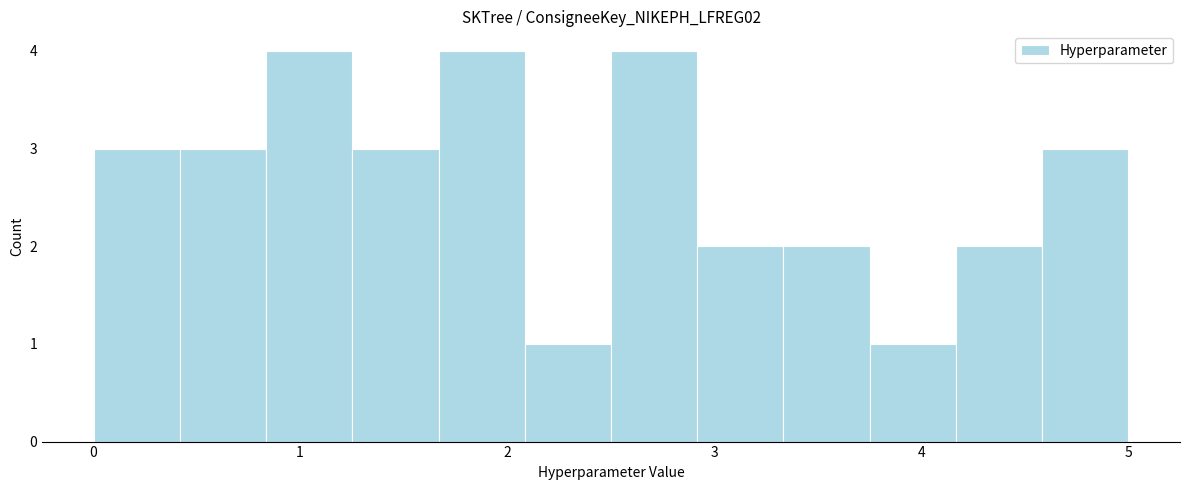

Reading left to right, list every bar in this chart as the range it spans on the x-axis followed by its height. Neither the bar edges nor the heights are printed on the chart, so give them approximately, as read against the axes.

0.0 to 0.4: 3
0.4 to 0.8: 3
0.8 to 1.3: 4
1.3 to 1.7: 3
1.7 to 2.1: 4
2.1 to 2.5: 1
2.5 to 2.9: 4
2.9 to 3.3: 2
3.3 to 3.8: 2
3.8 to 4.2: 1
4.2 to 4.6: 2
4.6 to 5.0: 3